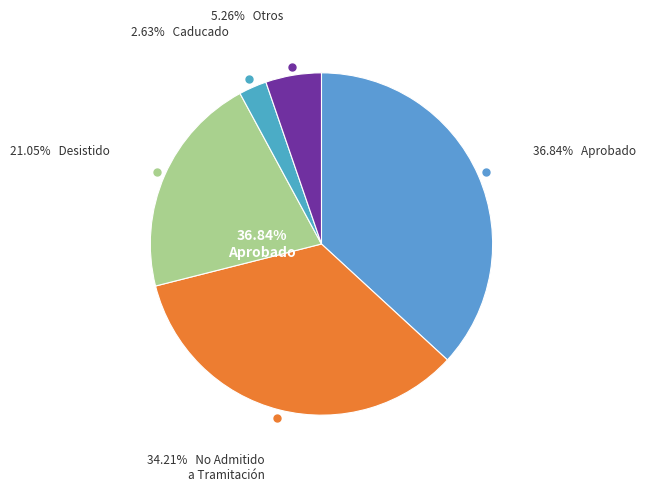

Is it true that Primera is 1% of the pie?

False